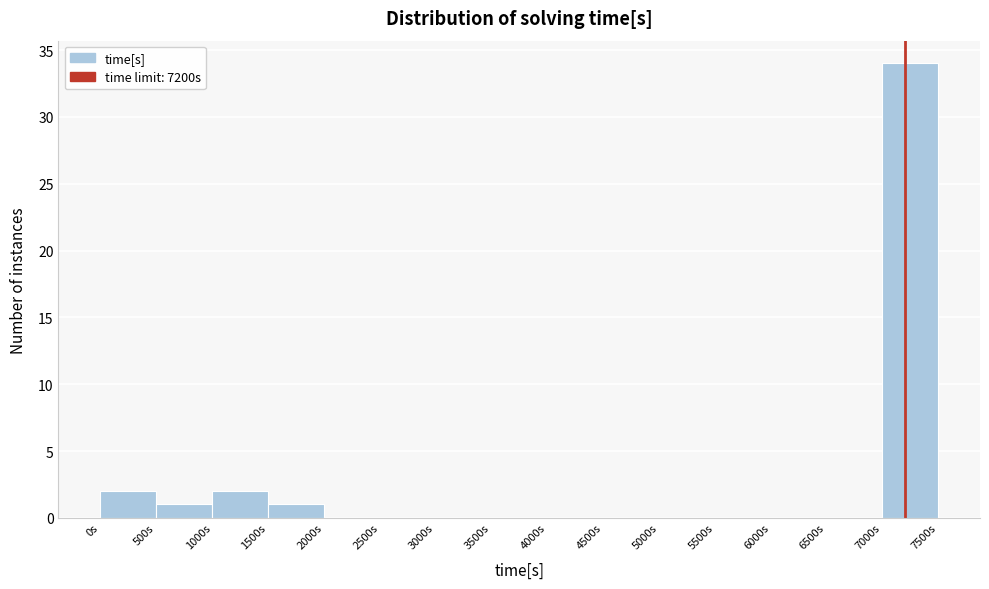

Reading left to right, transcribe this chart: for each bar, give the range it covers on the x-axis and its height. The values are not printed on the chart, so give them approximately, as read against the axis.

0 to 500: 2
500 to 1000: 1
1000 to 1500: 2
1500 to 2000: 1
2000 to 2500: 0
2500 to 3000: 0
3000 to 3500: 0
3500 to 4000: 0
4000 to 4500: 0
4500 to 5000: 0
5000 to 5500: 0
5500 to 6000: 0
6000 to 6500: 0
6500 to 7000: 0
7000 to 7500: 34